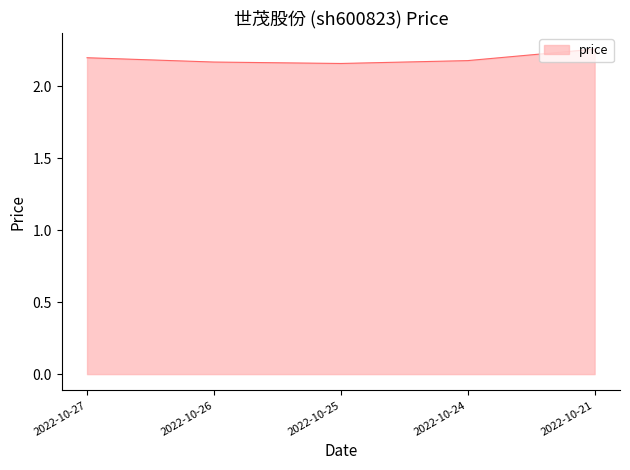

True or false: the data has more than 1 interior local peaks.

False